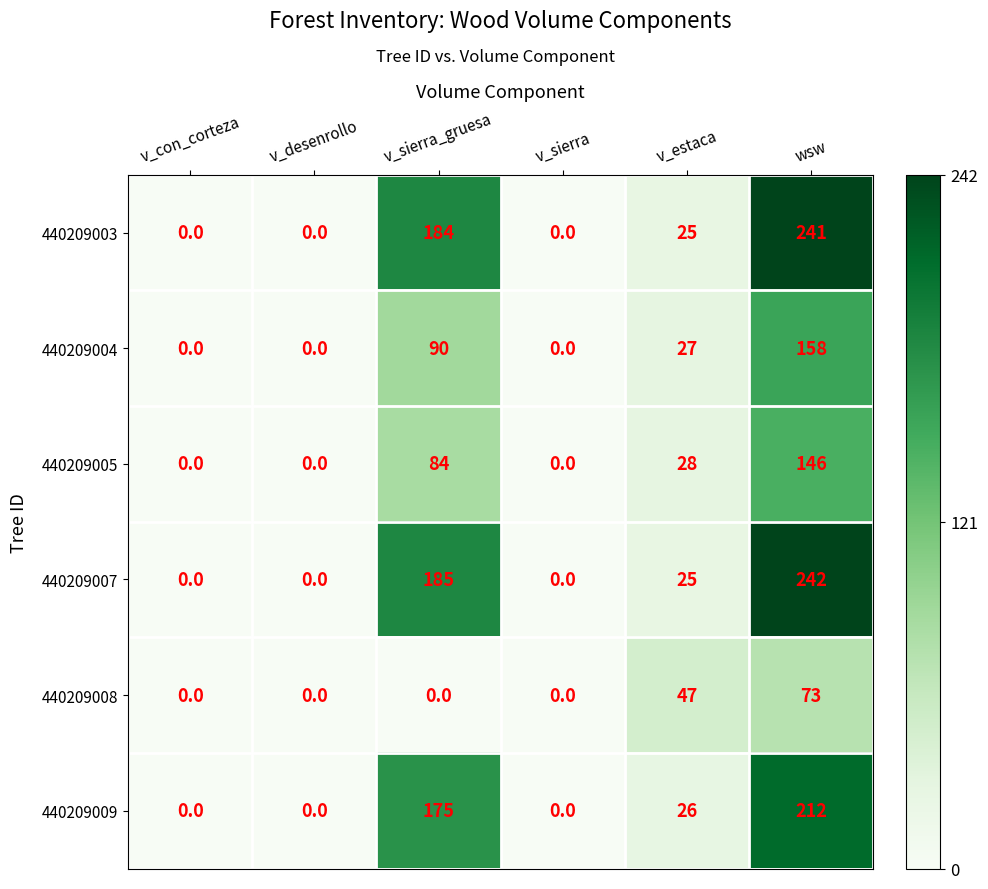

What is the difference between the maximum and minimum values in the 440209007 series?

242